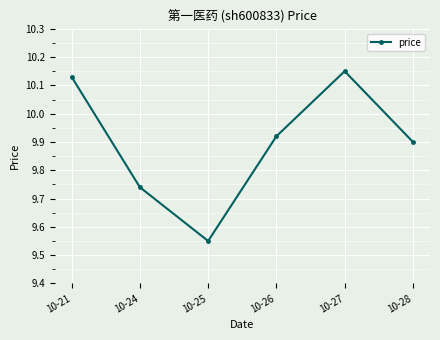

List the labels in order of value, smallest first.

10-25, 10-24, 10-28, 10-26, 10-21, 10-27